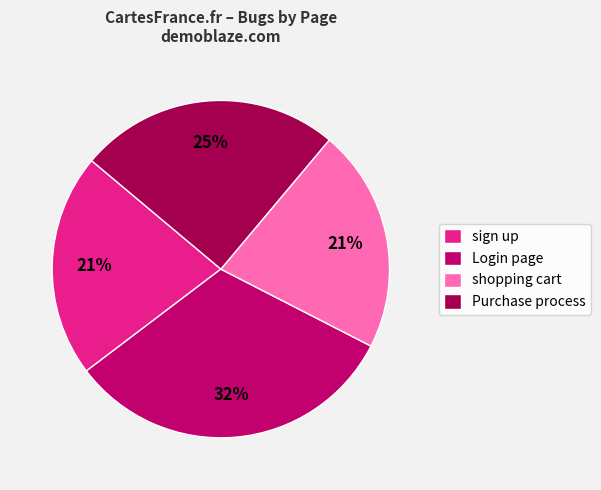

The Login page slice represents 32% of the pie. True or false?

True